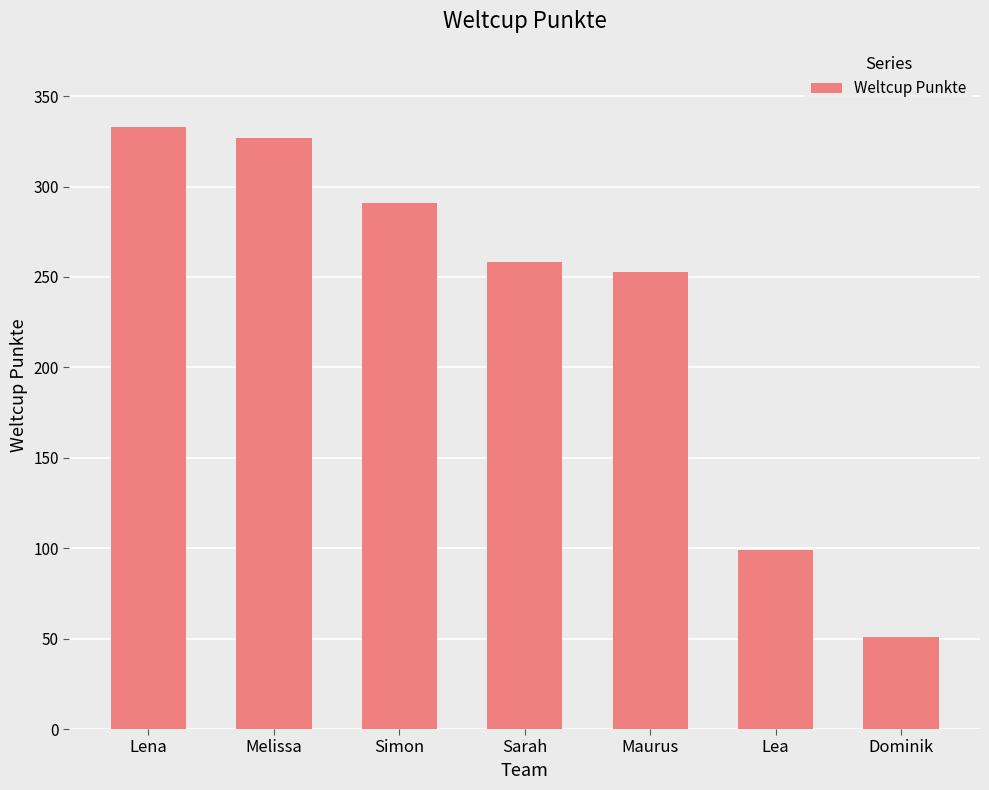

Are the bars horizontal?

No